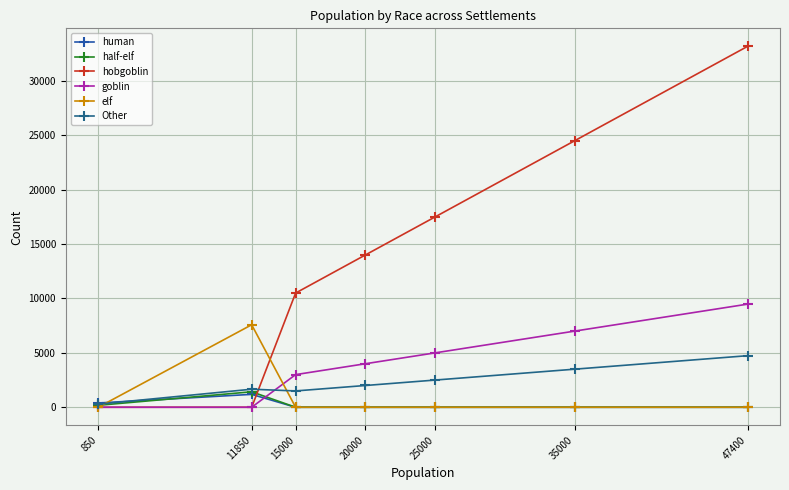

How many distinct data groups are displayed?

6